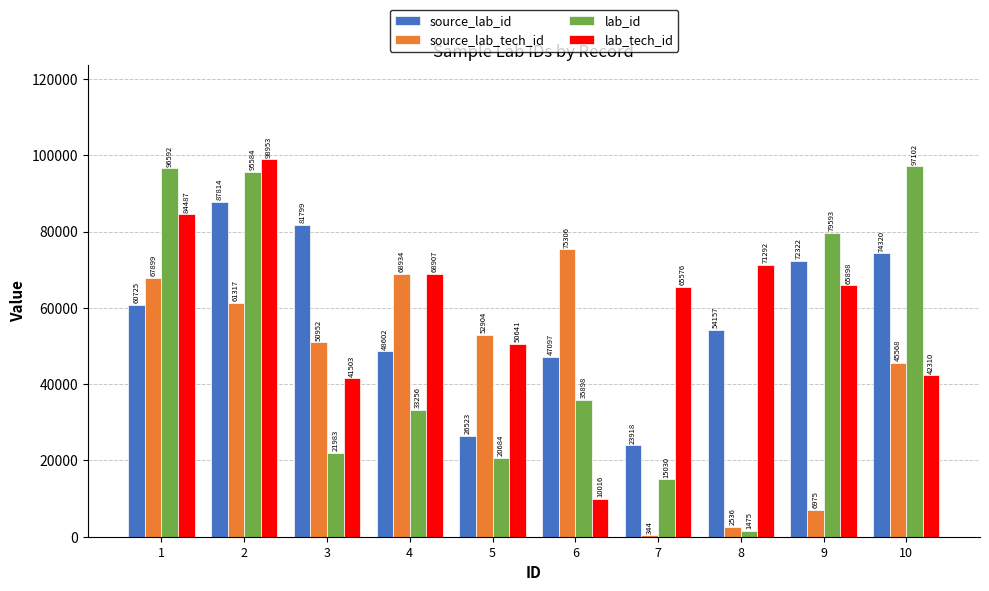

Where does the lab_tech_id series first go above 65898?

1